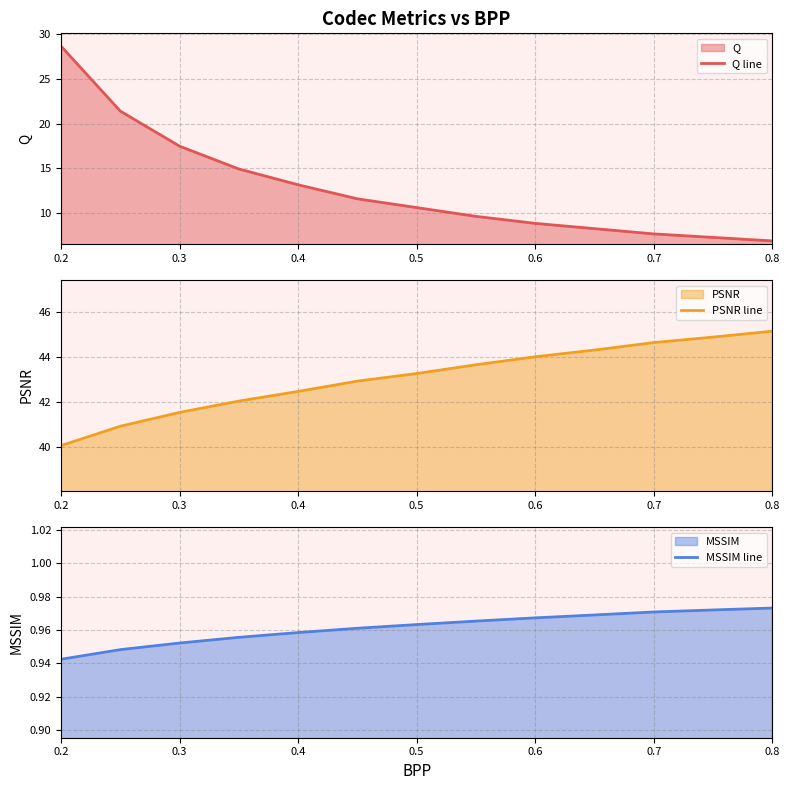

True or false: Q line and PSNR line cross at least once.

False